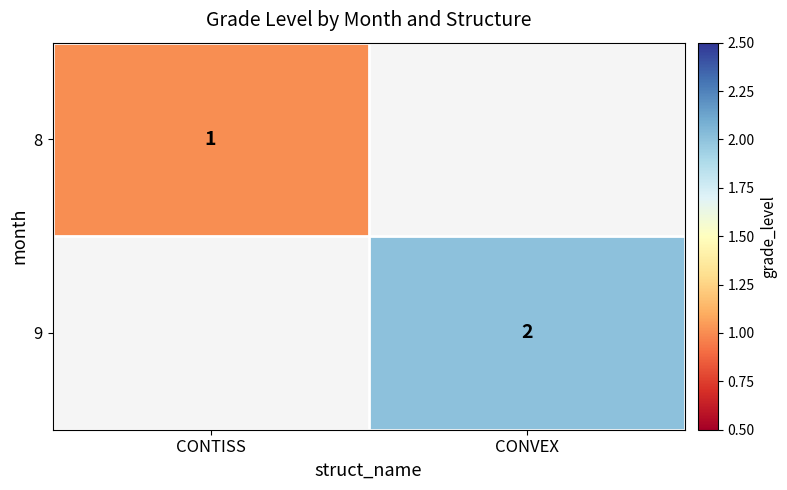

What is the minimum value shown in the chart?

1.0